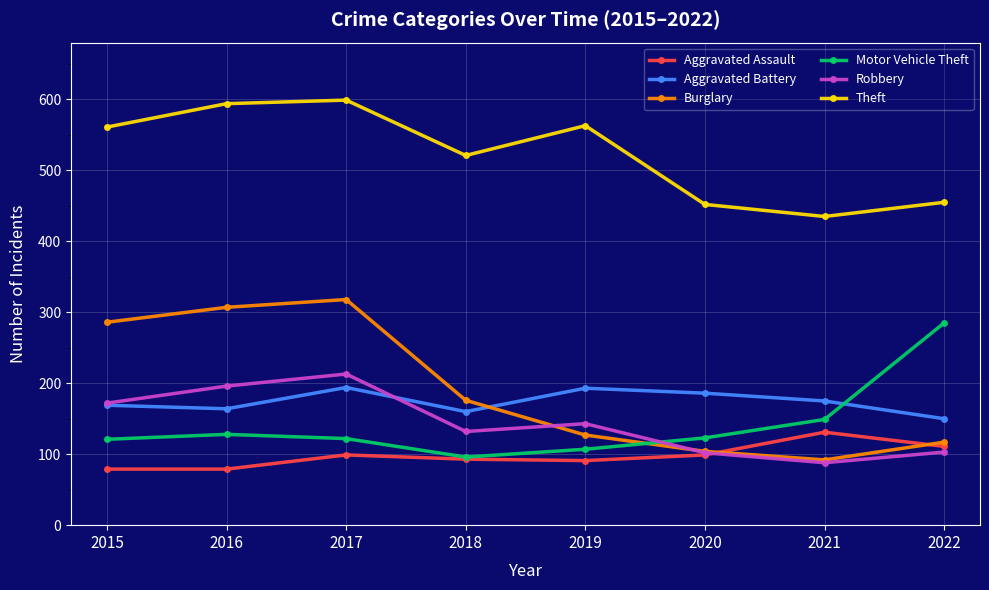

What is the spread (max minus min) of values at 2016?

515